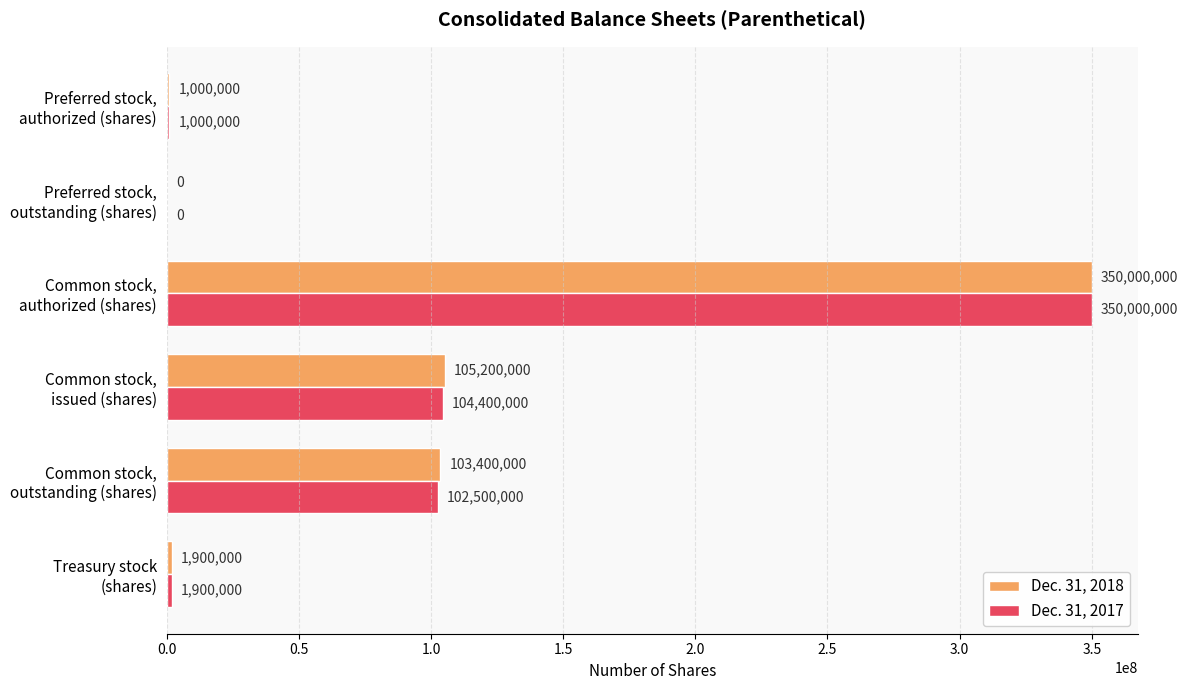

What is the sum of all Dec. 31, 2018 values?

561500000